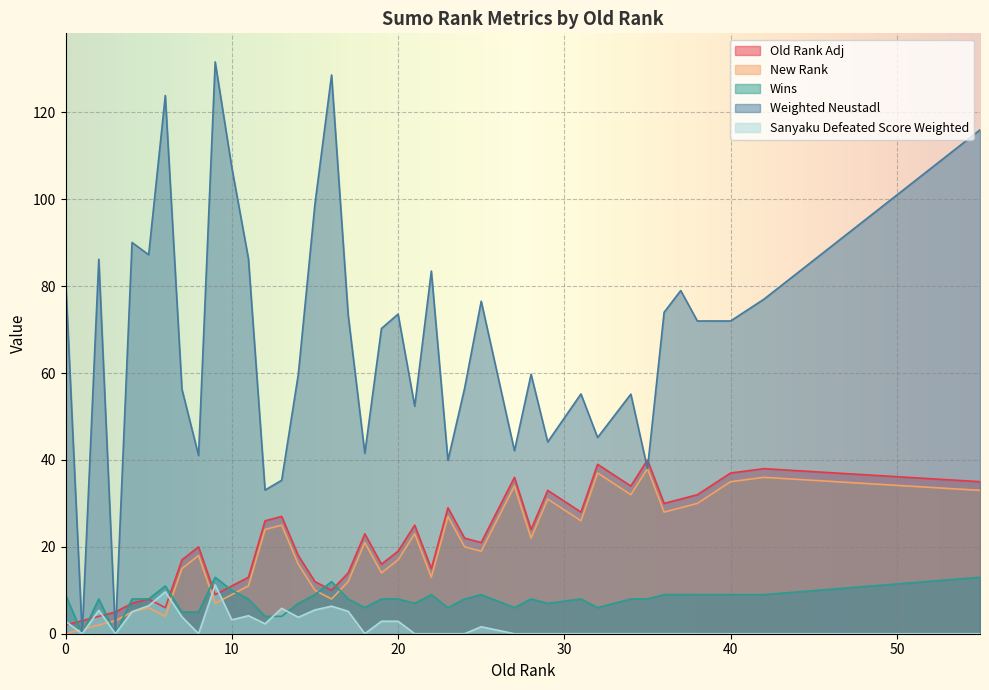

True or false: New Rank and Old Rank Adj cross at least once.

False